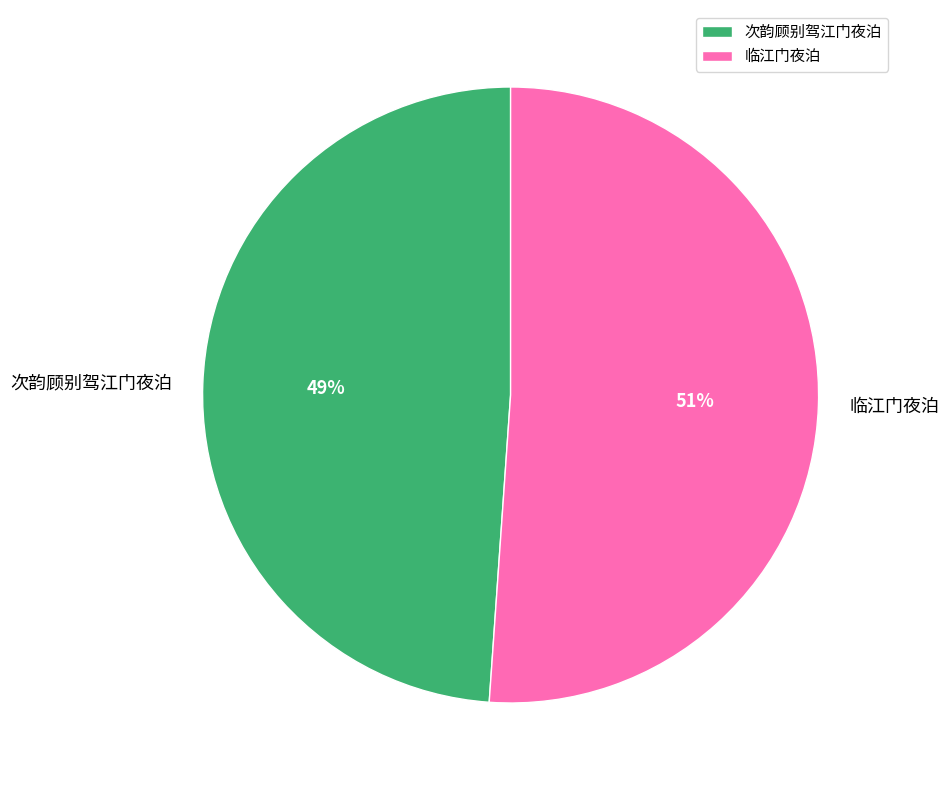

What is the largest slice in the pie chart?

临江门夜泊